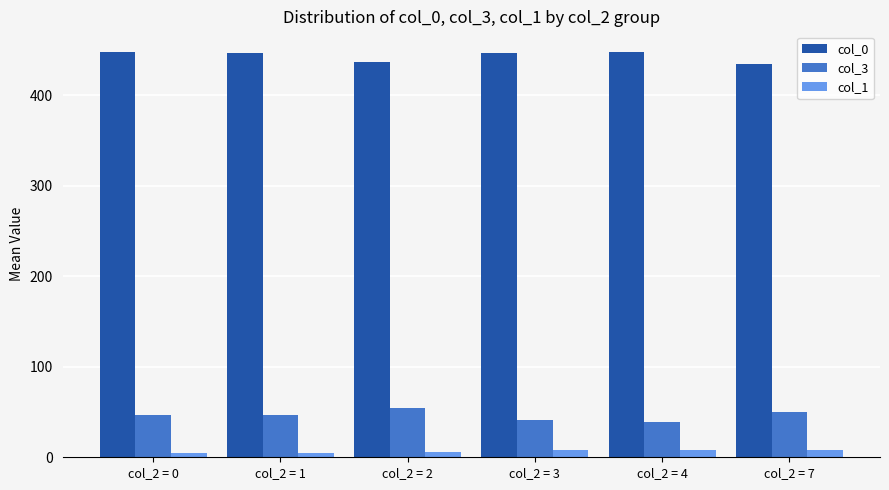

How many bars are there in each group?

3